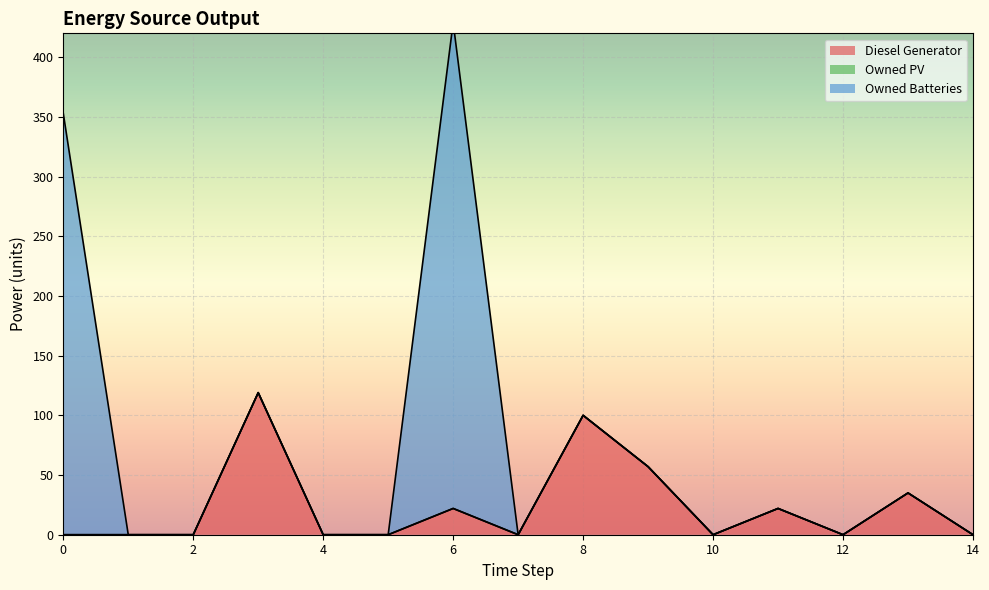

At which category is the sum across all series the highest?

6